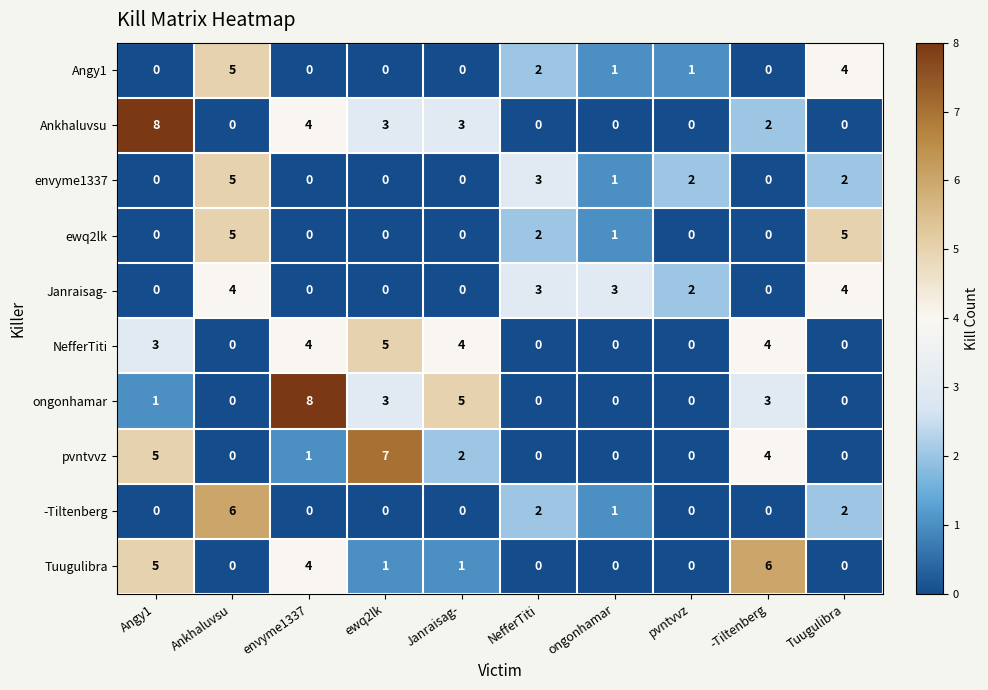

What is the difference between the pvntvvz values at -Tiltenberg and ewq2lk?

3